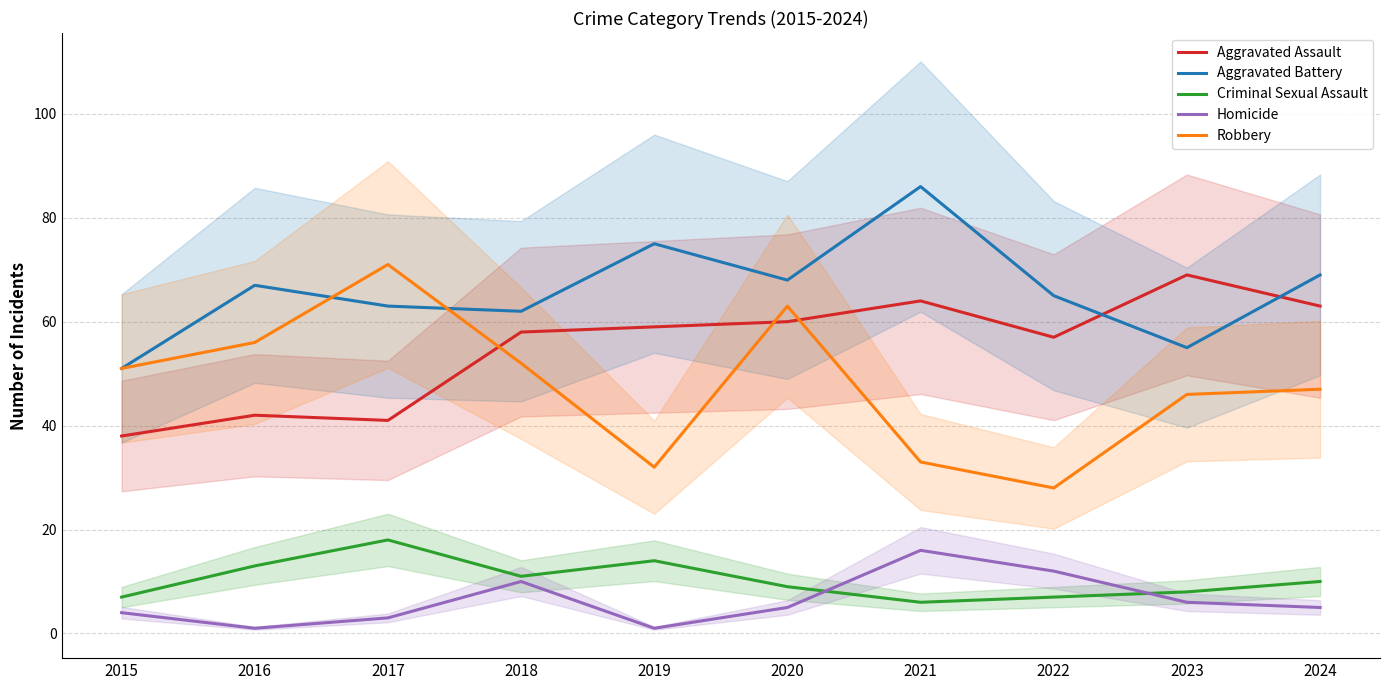

What is the minimum value shown in the chart?

1